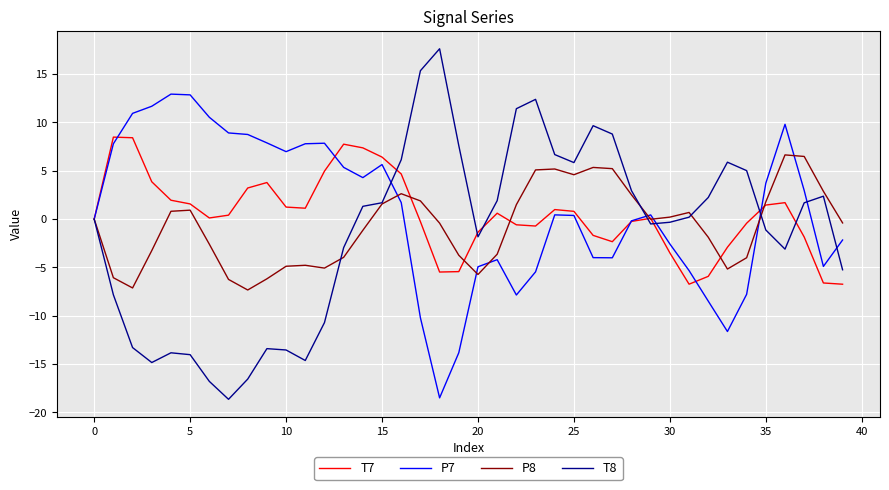

What is the sum of all P8 values?

-27.7